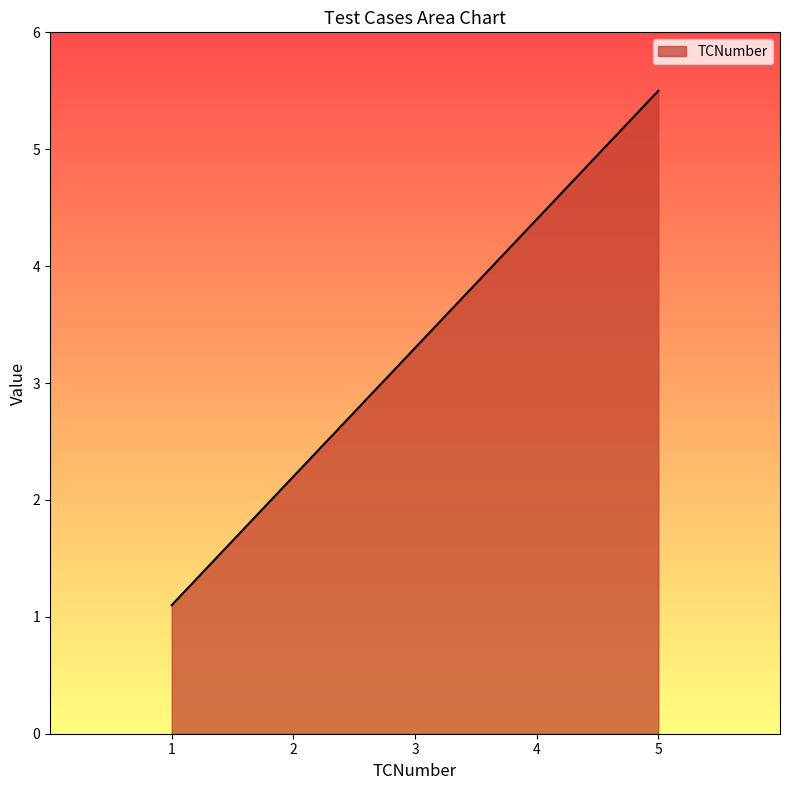

List the labels in order of value, largest first.

5, 4, 3, 2, 1